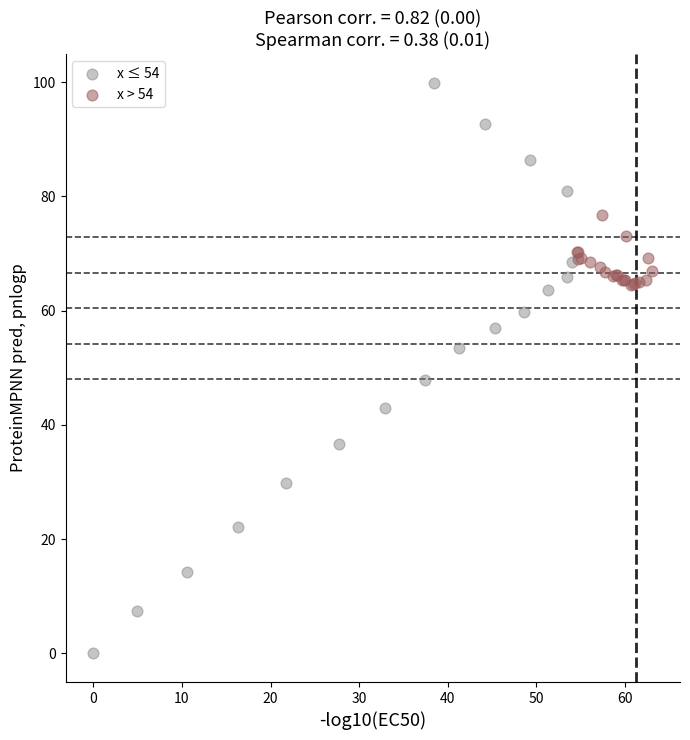

Which series reaches the minimum Y coordinate?

x ≤ 54